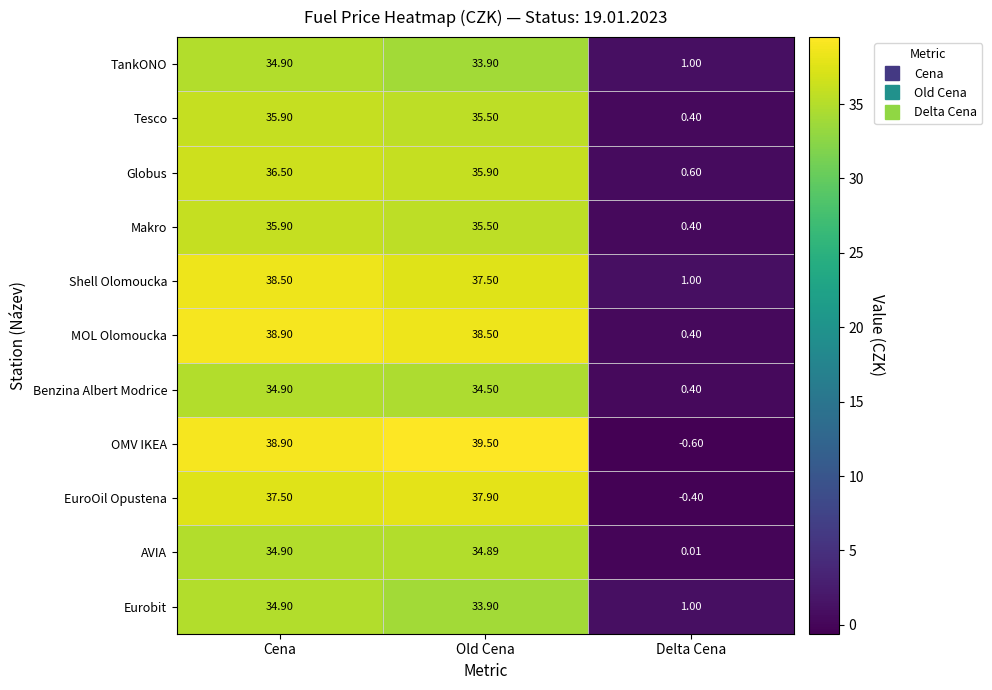

At which label does AVIA reach its peak?

Cena